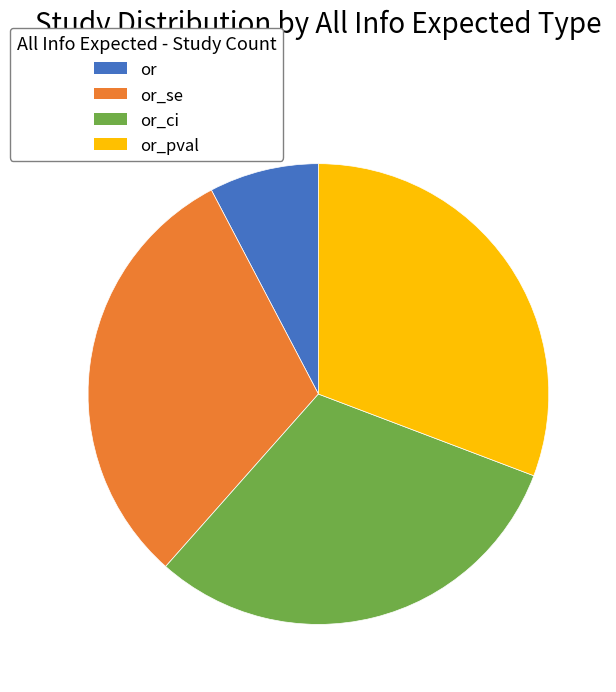

Is it true that or_pval is 20% of the pie?

False